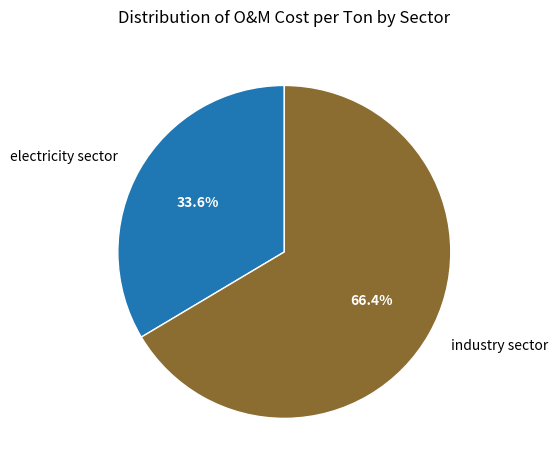

What percentage do industry sector and electricity sector together represent?

100.0%